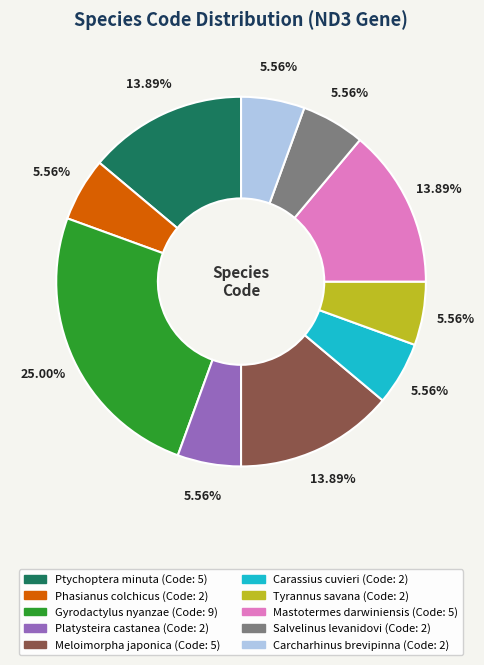

Is Carcharhinus brevipinna the majority of the pie?

No